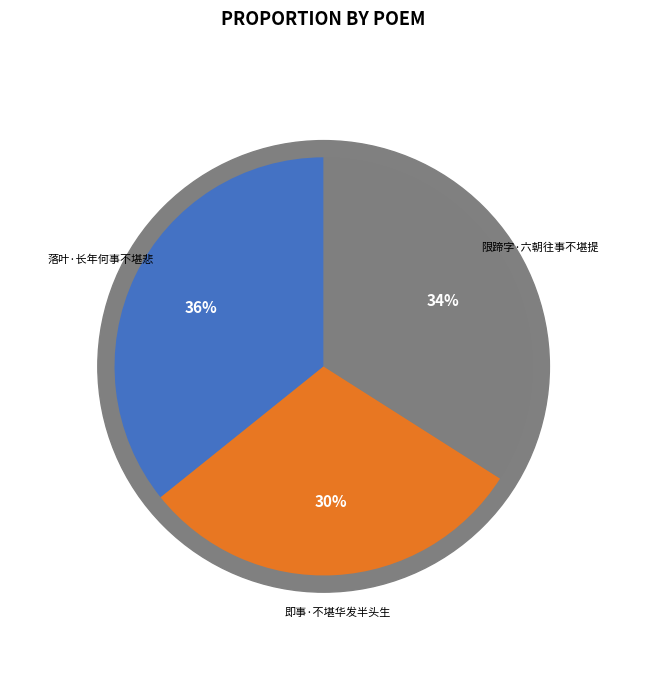

Rank the categories by value from highest to lowest.

落叶·长年何事不堪悲, 限蹄字·六朝往事不堪提, 即事·不堪华发半头生